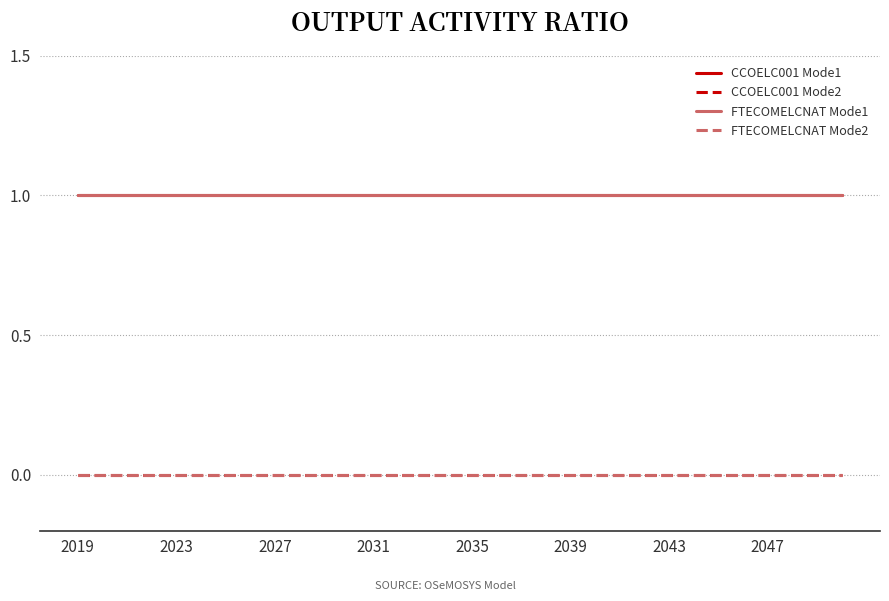

Which series has the widest spread of values?

CCOELC001 Mode1